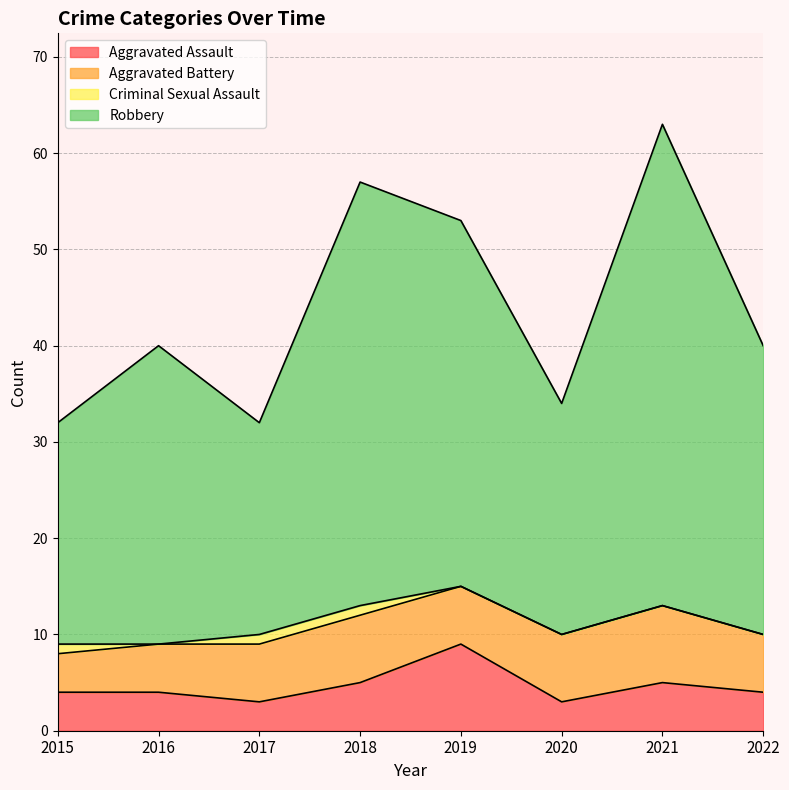

What is the smallest value displayed?

3